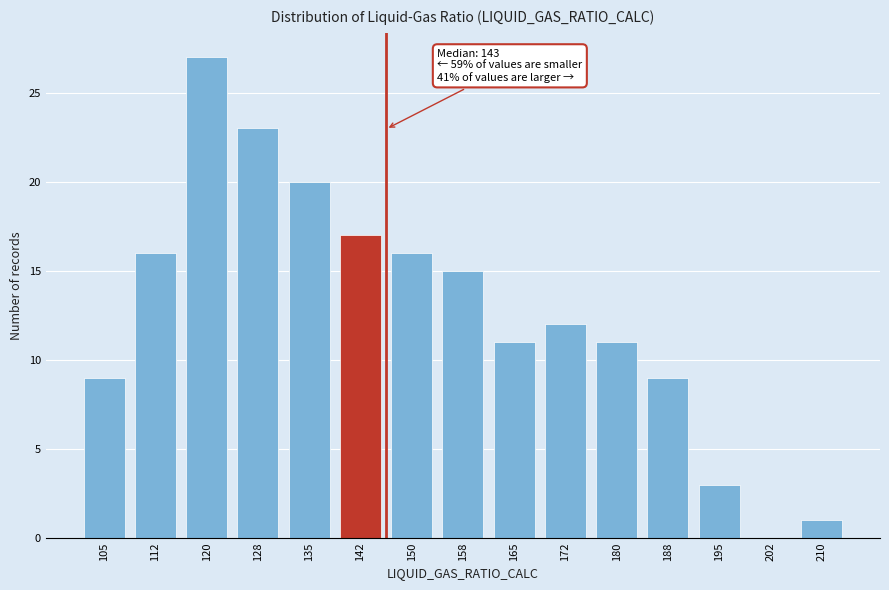

Reading left to right, transcribe all the data shown in this chart.

105=9	112=16	120=27	128=23	135=20	142=17	150=16	158=15	165=11	172=12	180=11	188=9	195=3	202=0	210=1